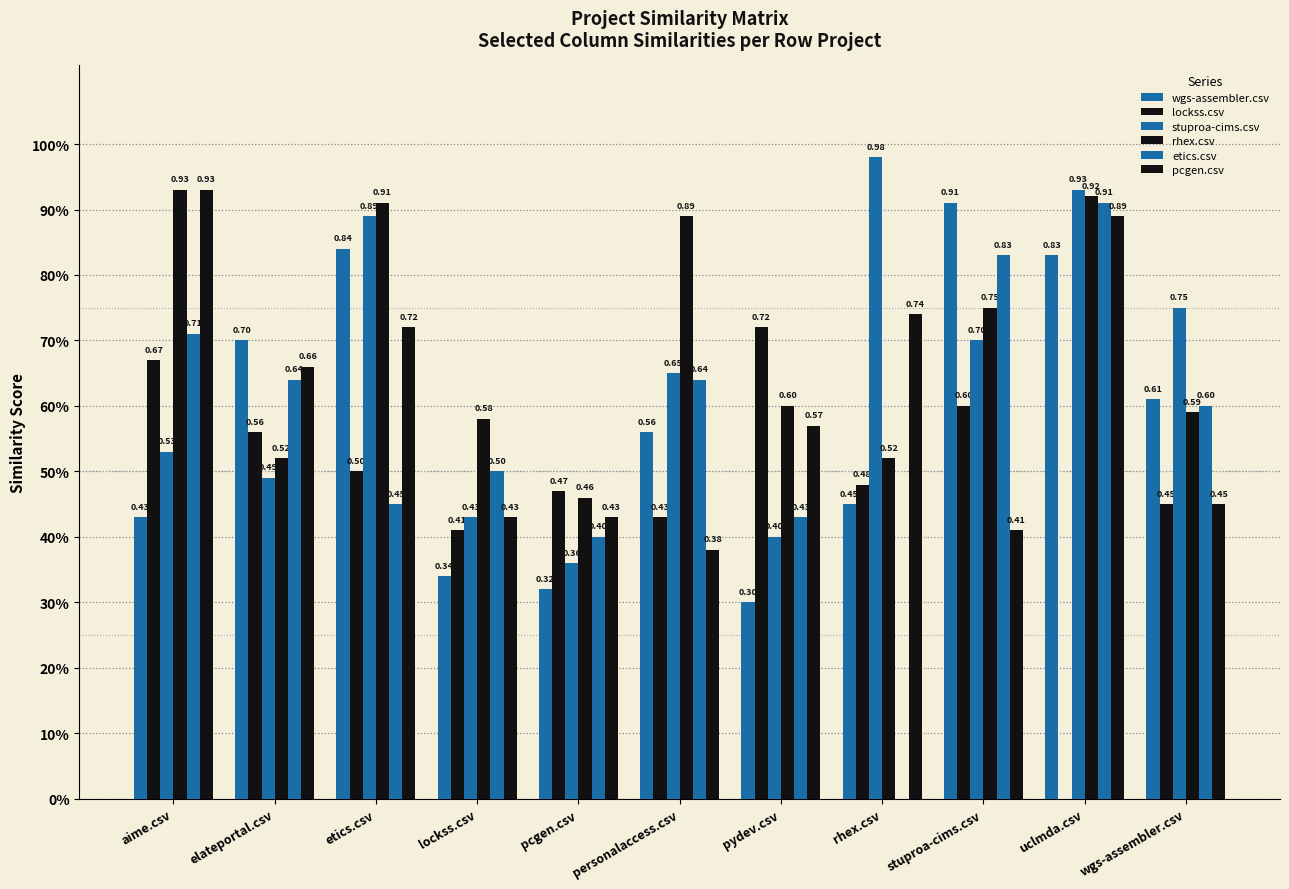

Are the bars horizontal?

No